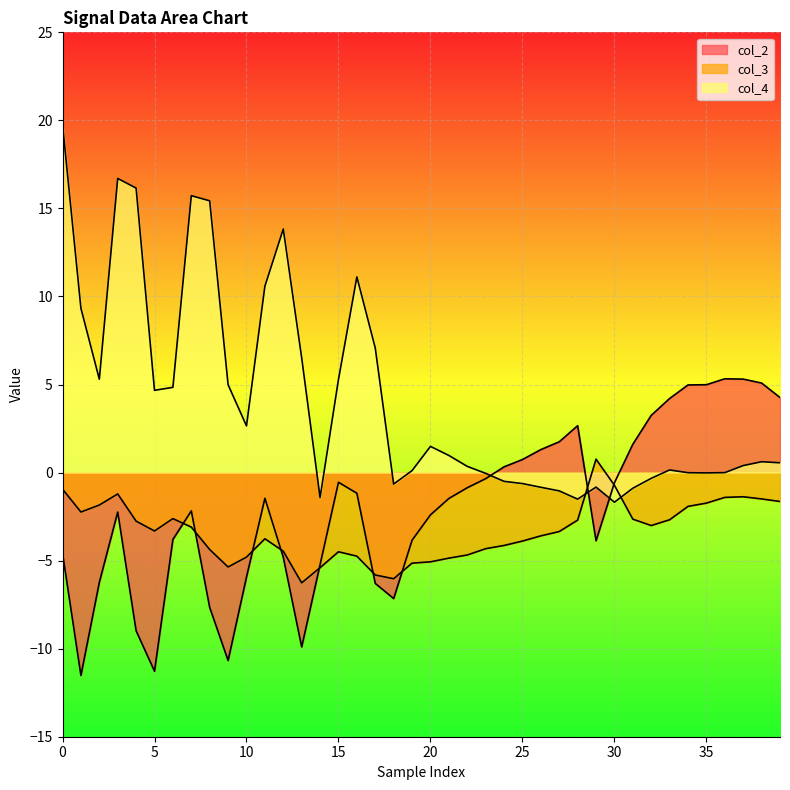

What is the label of the 12th point from the left?

11